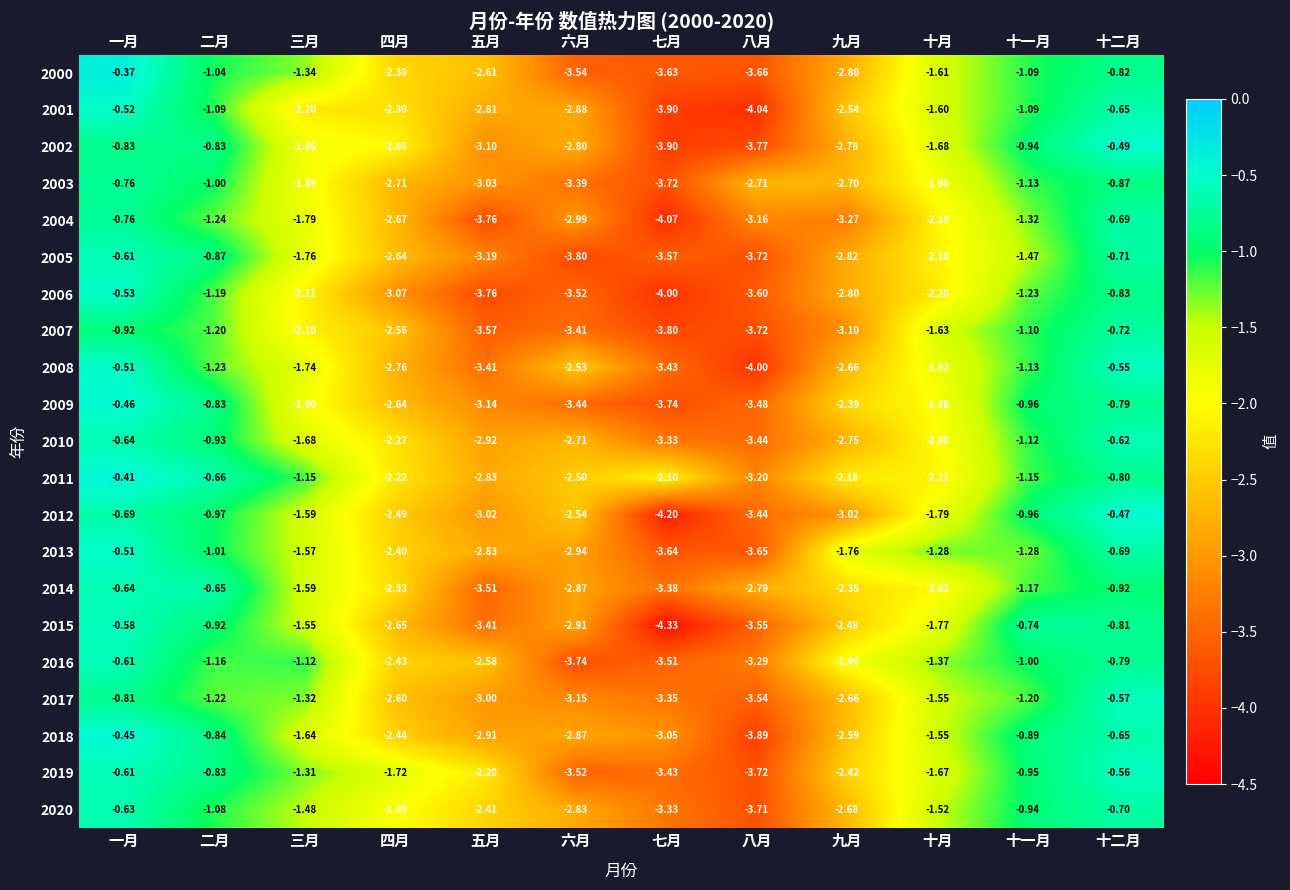

At which label does 2011 first exceed -2?

一月